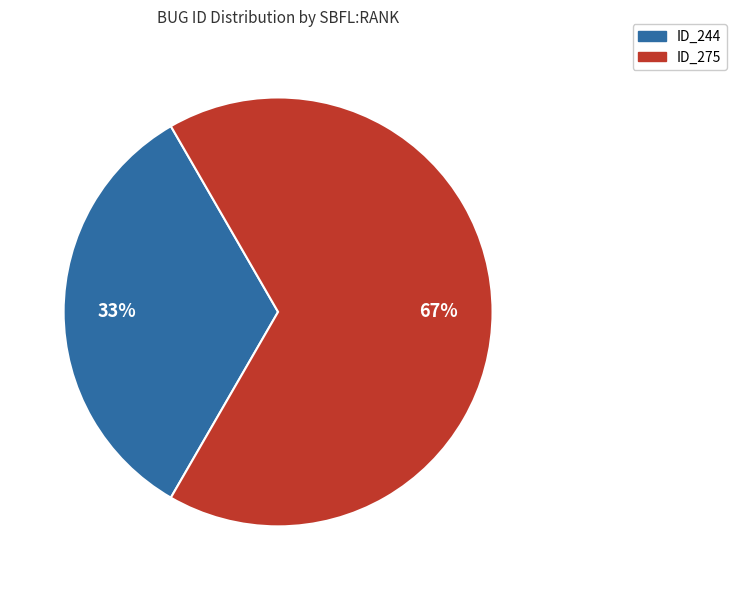

To the nearest percent, what is the combined percentage of ID_275 and ID_244?

100%